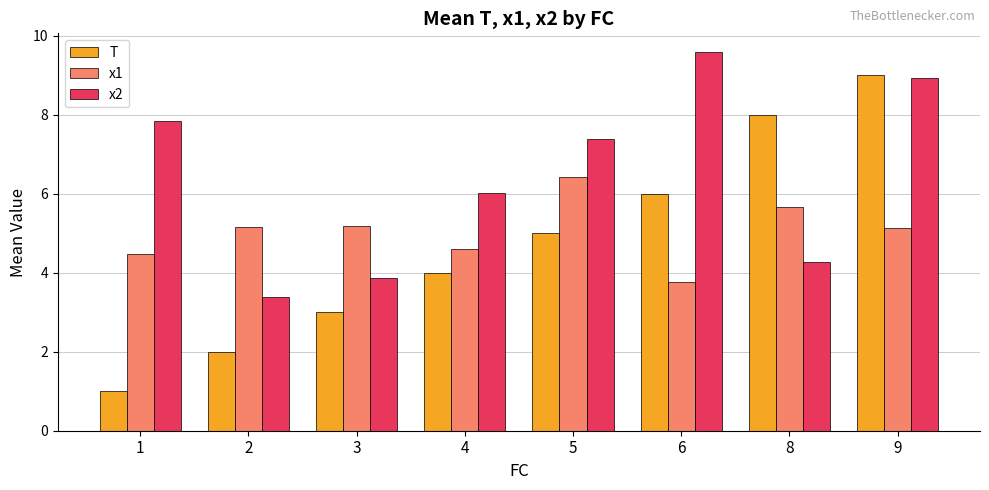

What are all the series names shown in the legend?

T, x1, x2